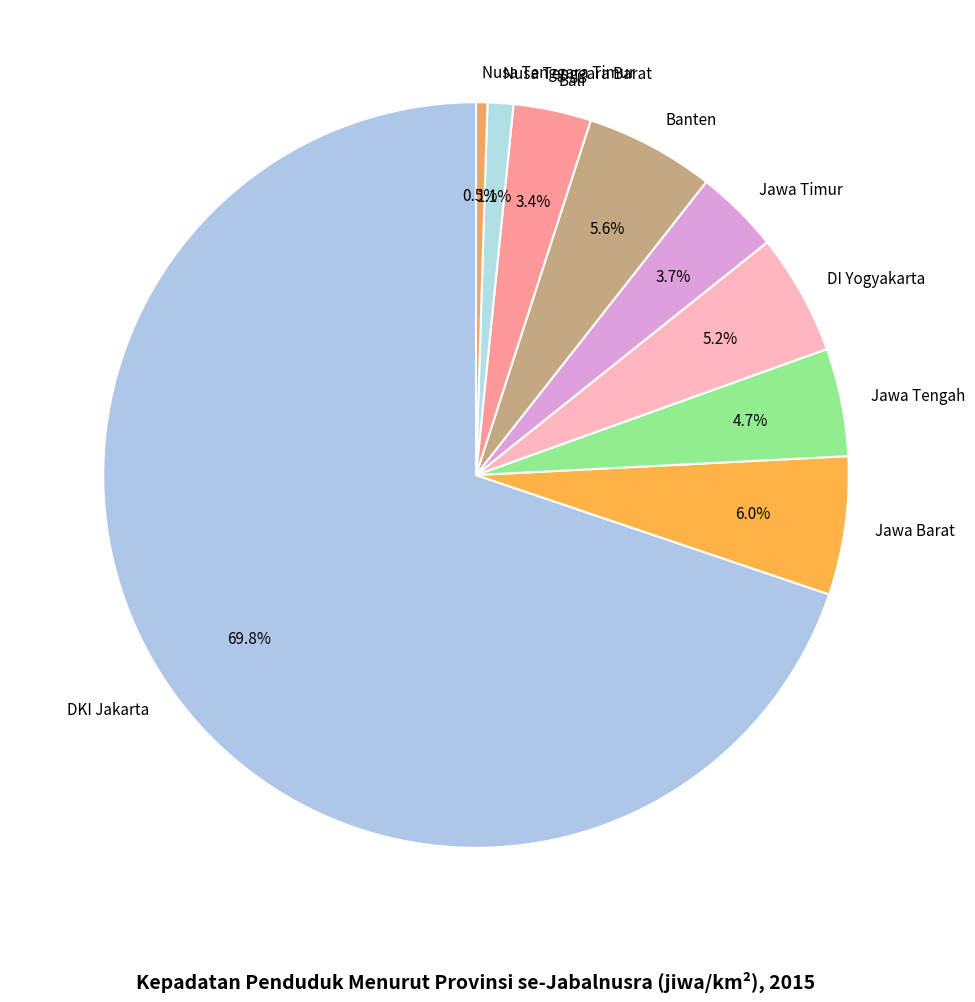

The Jawa Timur slice represents 15% of the pie. True or false?

False